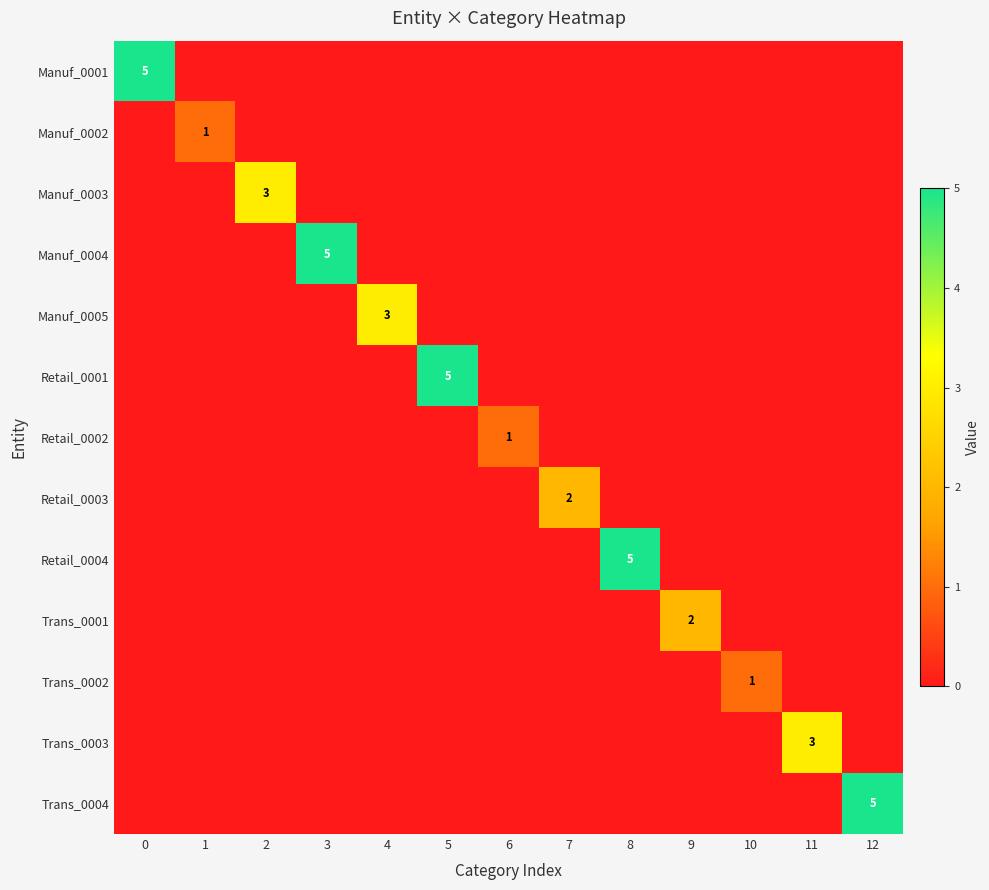

Is the value of Manuf_0005 at 5 greater than the value of Retail_0002 at 4?

No